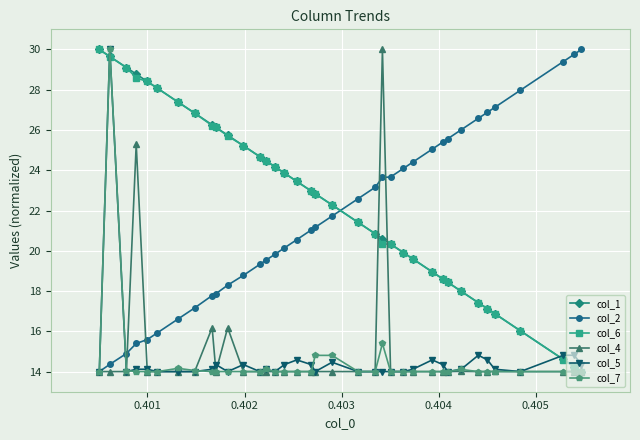

What is the smallest value displayed?

14.0